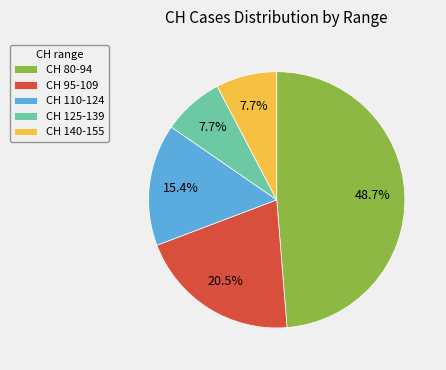

Does any single category account for the majority?

No